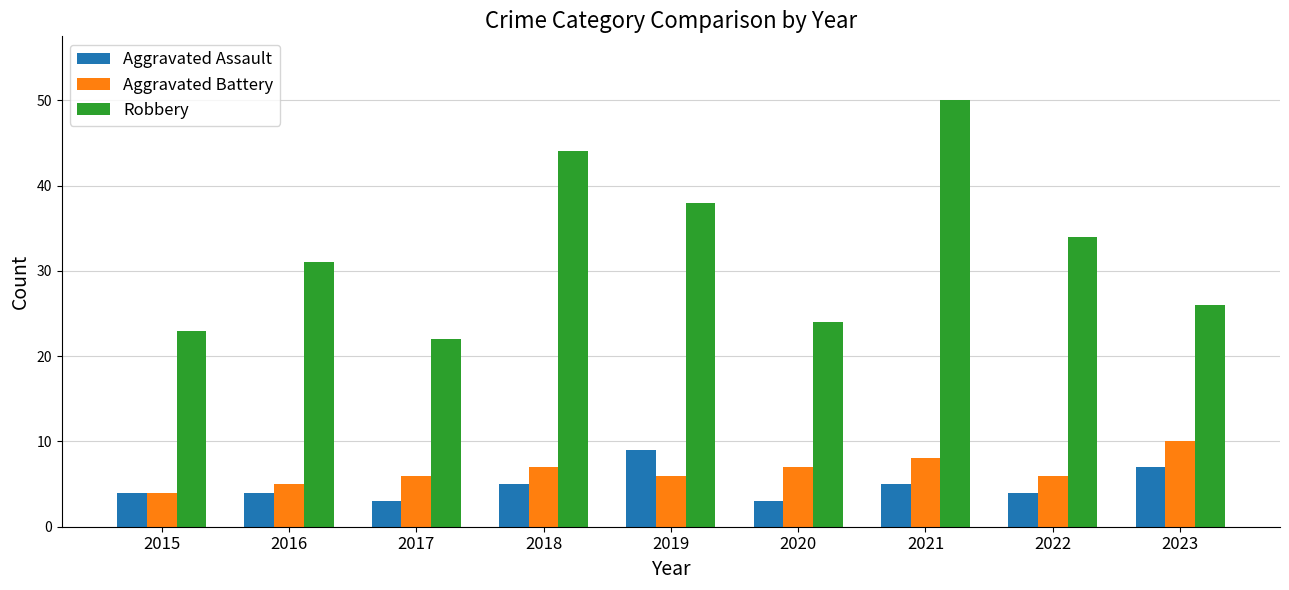

Reading left to right, list all the values displayed in this chart.

Aggravated Assault: 4	4	3	5	9	3	5	4	7
Aggravated Battery: 4	5	6	7	6	7	8	6	10
Robbery: 23	31	22	44	38	24	50	34	26